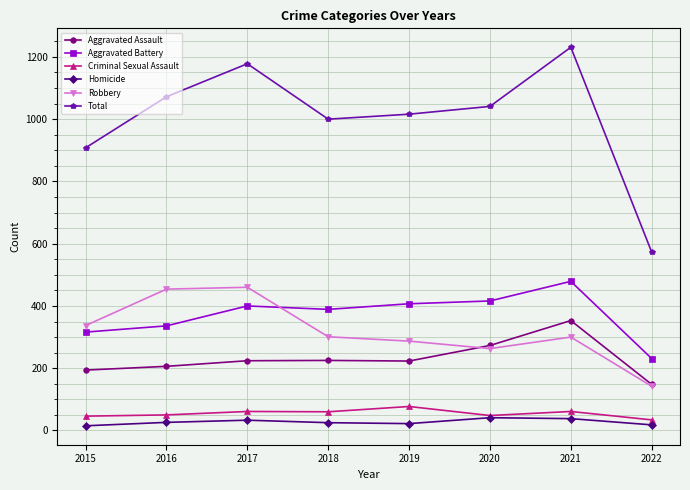

Which series has the widest spread of values?

Total